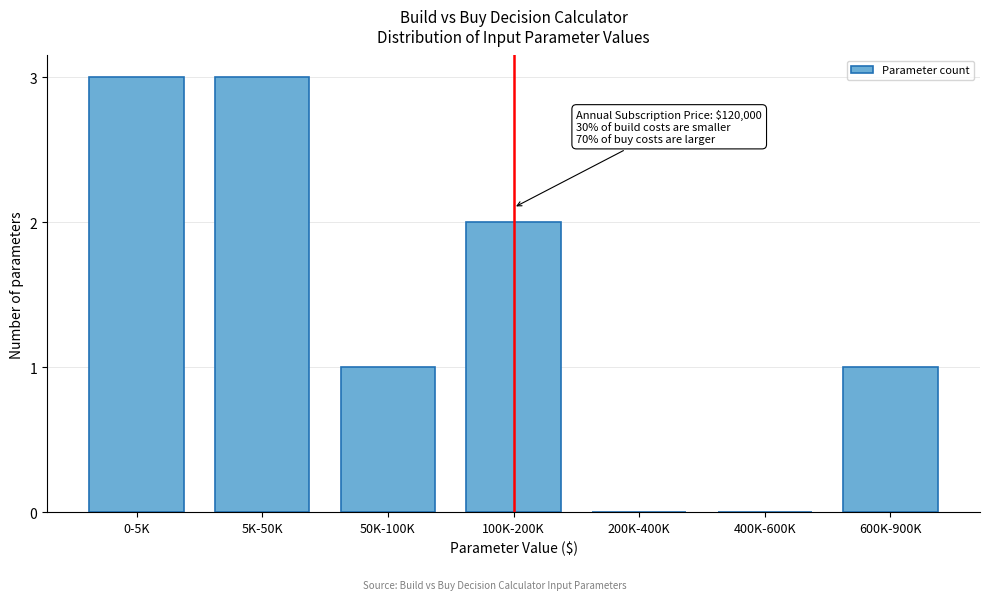

Reading left to right, list all the values displayed in this chart.

0-5K=3	5K-50K=3	50K-100K=1	100K-200K=2	200K-400K=0	400K-600K=0	600K-900K=1